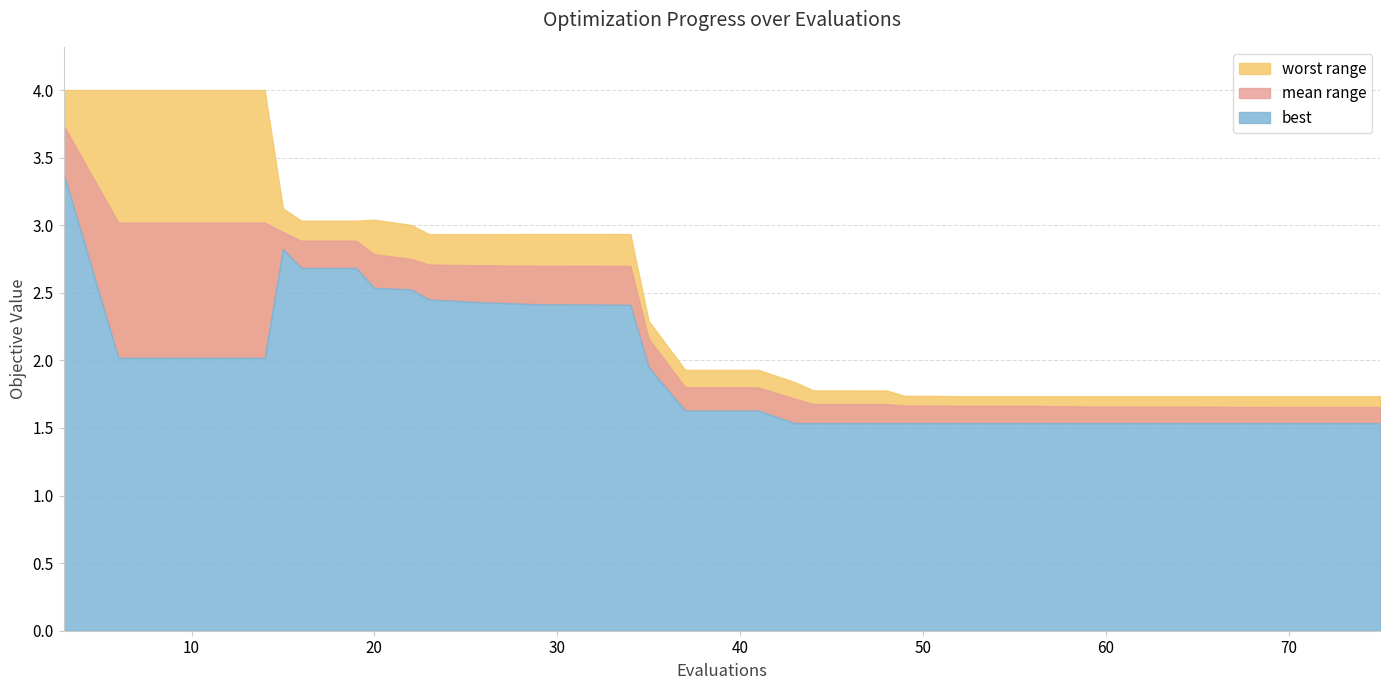

The mean series shows 0.5 at 37. True or false?

False